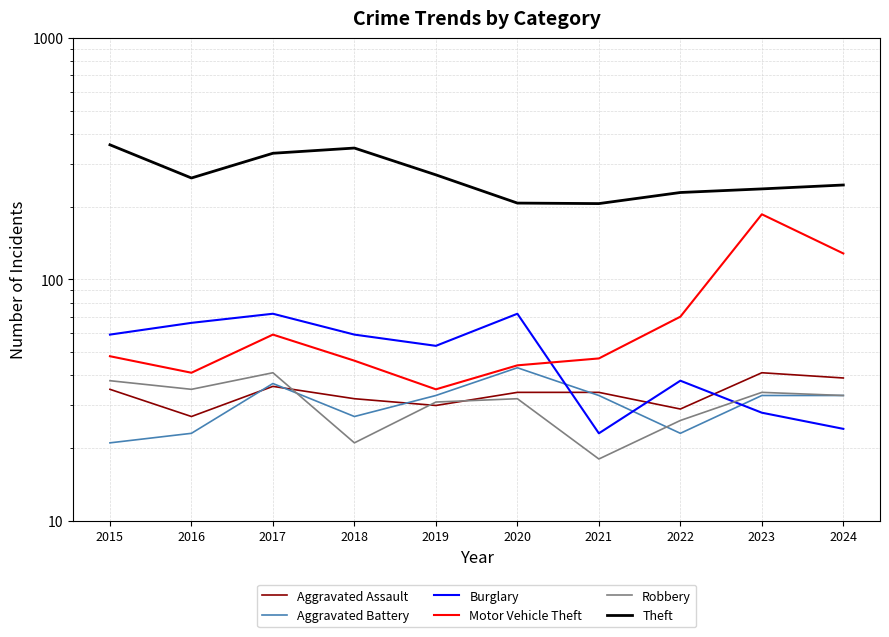

Does the chart display data point markers on the line(s)?

No